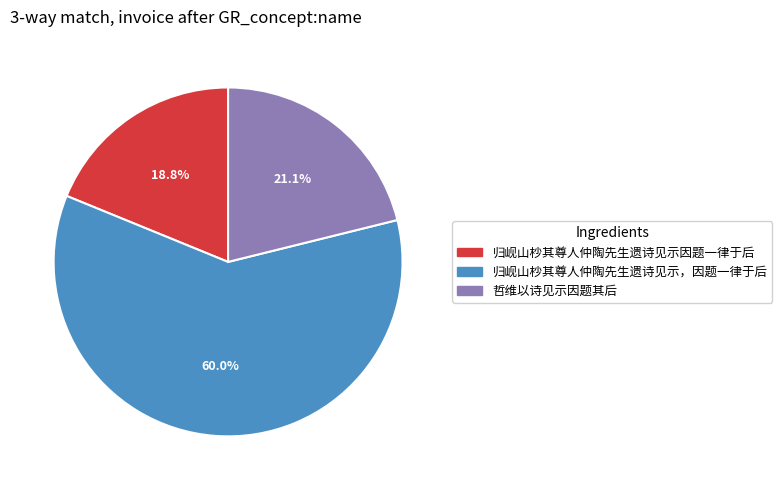

What percentage is NOT represented by 哲维以诗见示因题其后?

78.9%